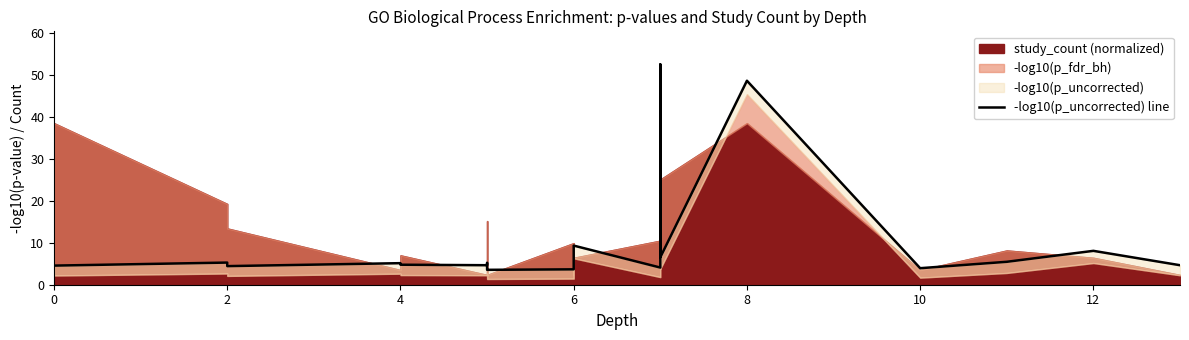

Reading left to right, what are all the values shown in this chart?

4.6	5.3	4.4	5.1	4.8	4.6	5.2	3.7	3.5	3.7	4.2	9.3	4.1	7.0	52.4	6.5	48.6	3.9	5.5	8.1	4.6